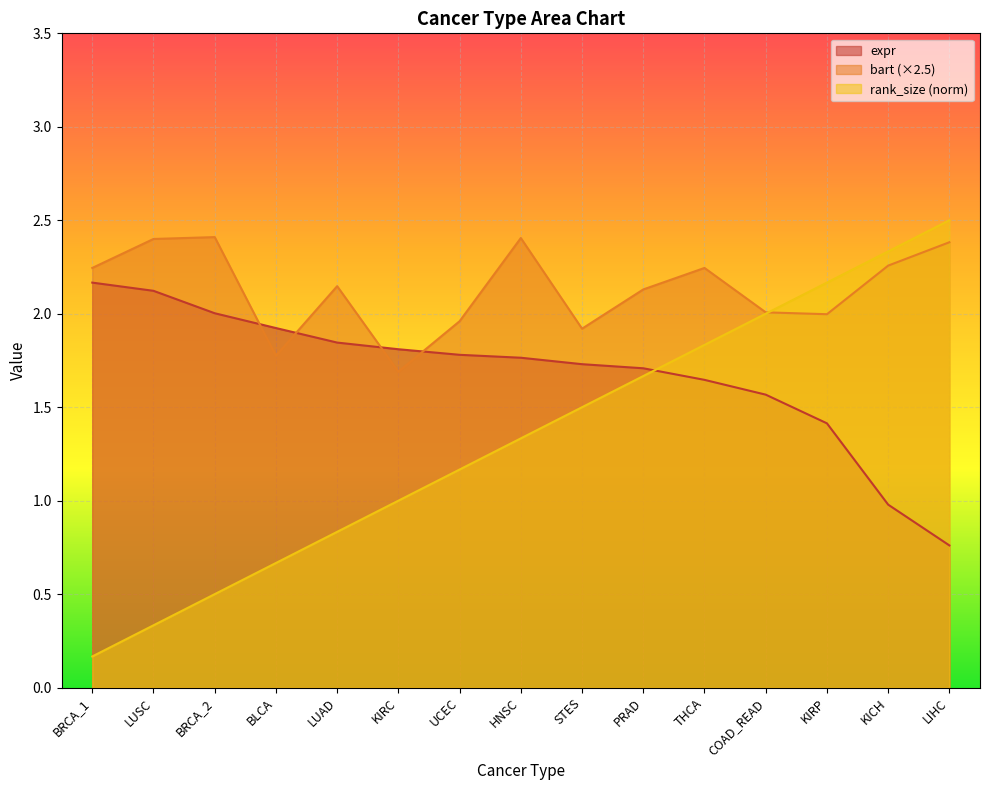

What position from the left is LUSC?

2